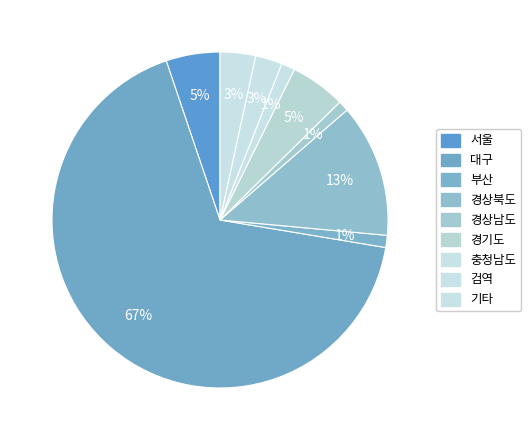

Count the number of slices in the pie.

9